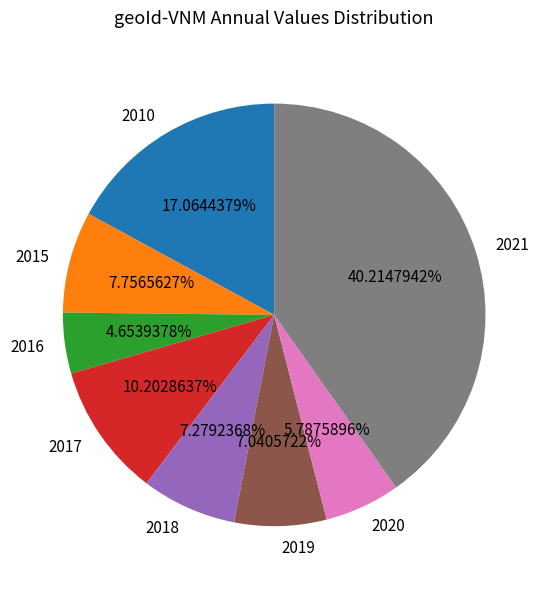

What percentage is the 2016 slice, to the nearest percent?

5%